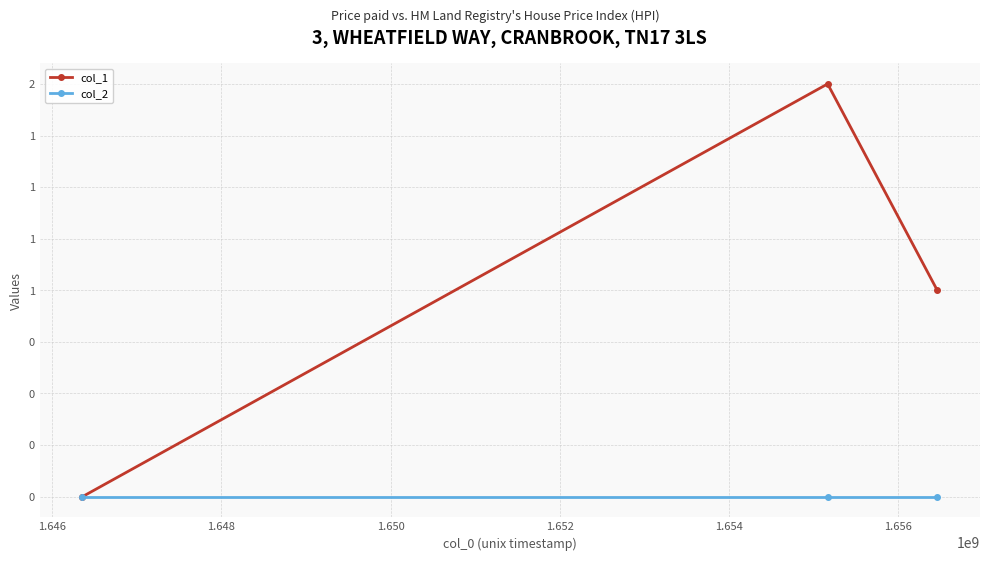

What are all the series names shown in the legend?

col_1, col_2